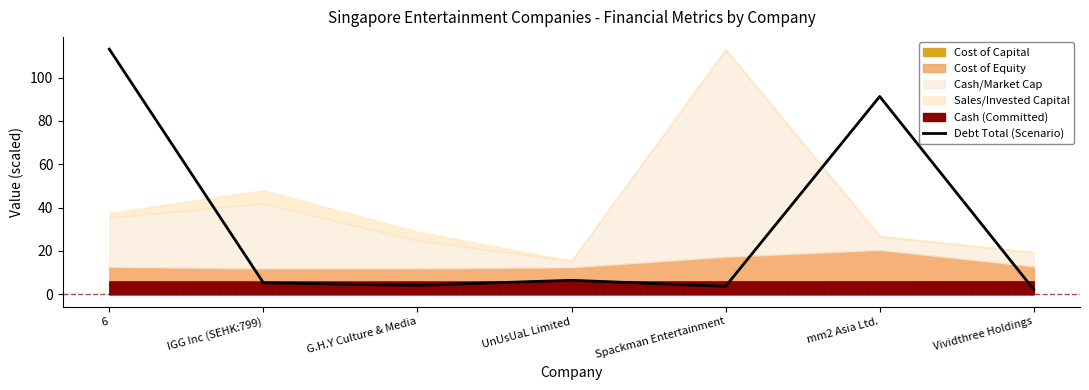

How many interior local valleys (lower than both neighbors) does the data have?

2